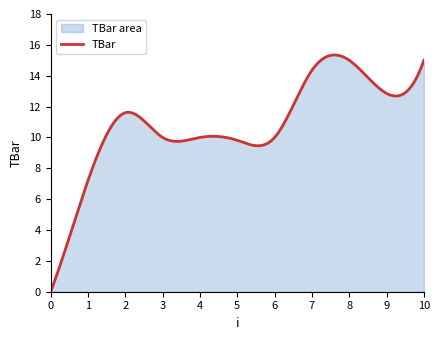

Rank the categories by value from lowest to highest.

0, 1, 5, 3, 4, 6, 2, 9, 7, 8, 10